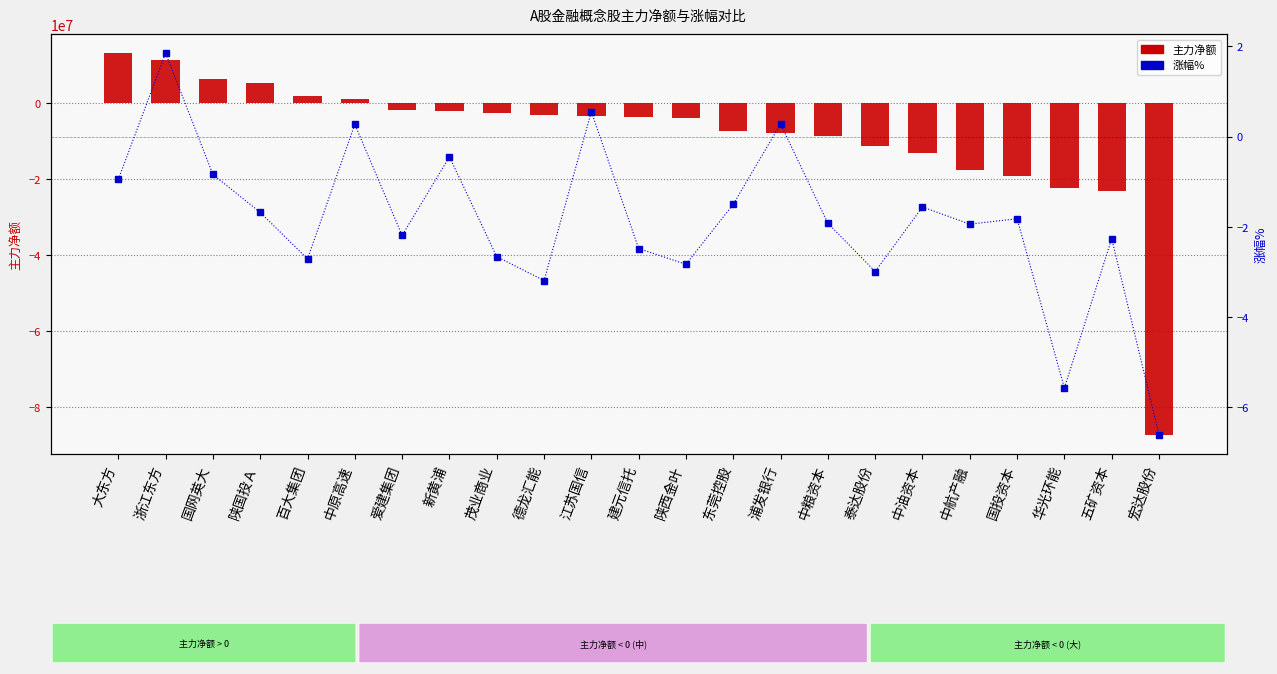

What is the label of the 17th bar from the left?

泰达股份